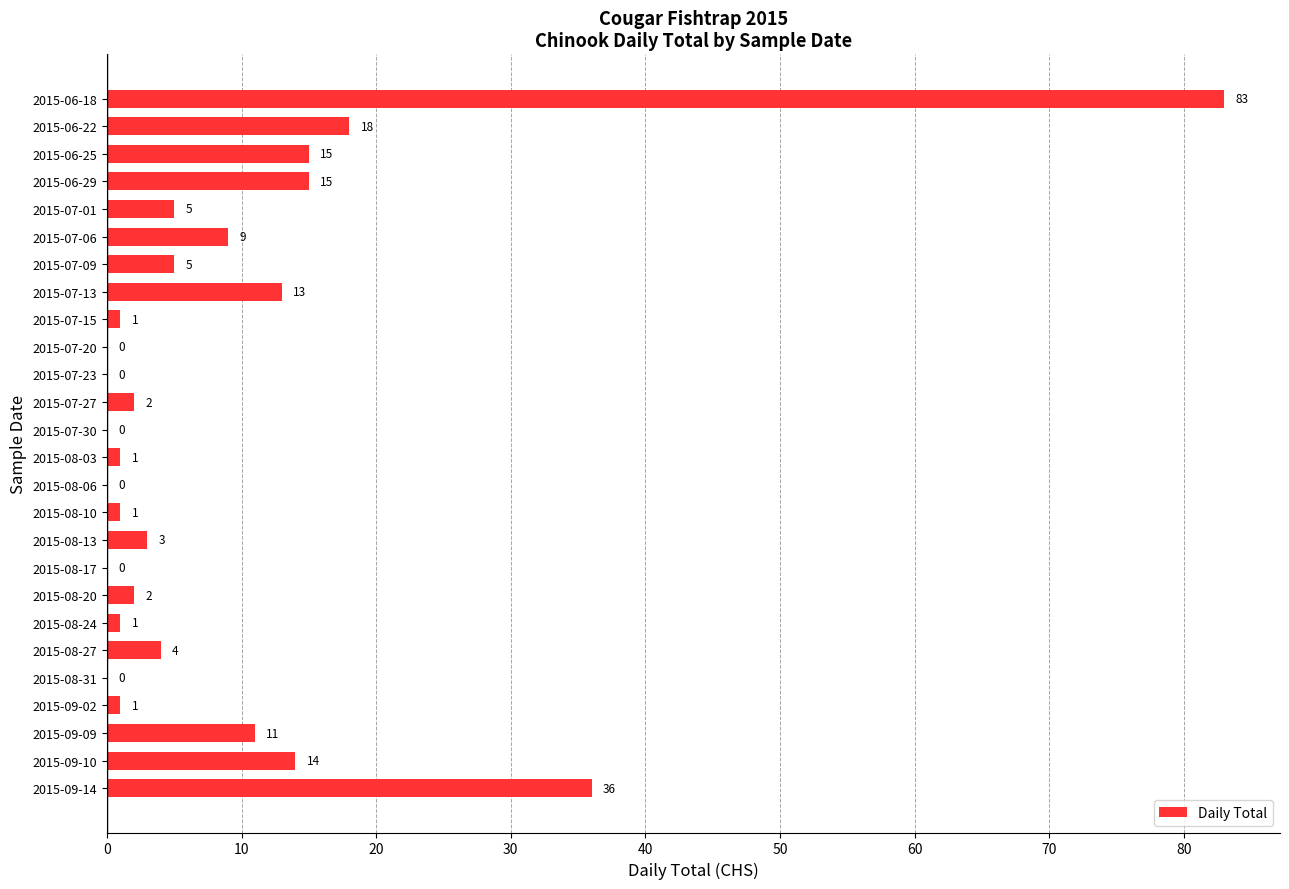

Reading top to bottom, list all the values displayed in this chart.

2015-06-18=83	2015-06-22=18	2015-06-25=15	2015-06-29=15	2015-07-01=5	2015-07-06=9	2015-07-09=5	2015-07-13=13	2015-07-15=1	2015-07-20=0	2015-07-23=0	2015-07-27=2	2015-07-30=0	2015-08-03=1	2015-08-06=0	2015-08-10=1	2015-08-13=3	2015-08-17=0	2015-08-20=2	2015-08-24=1	2015-08-27=4	2015-08-31=0	2015-09-02=1	2015-09-09=11	2015-09-10=14	2015-09-14=36